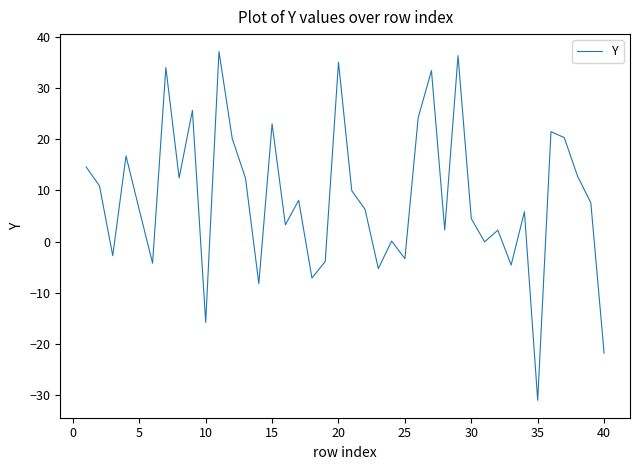

What is the smallest value displayed?

-31.0